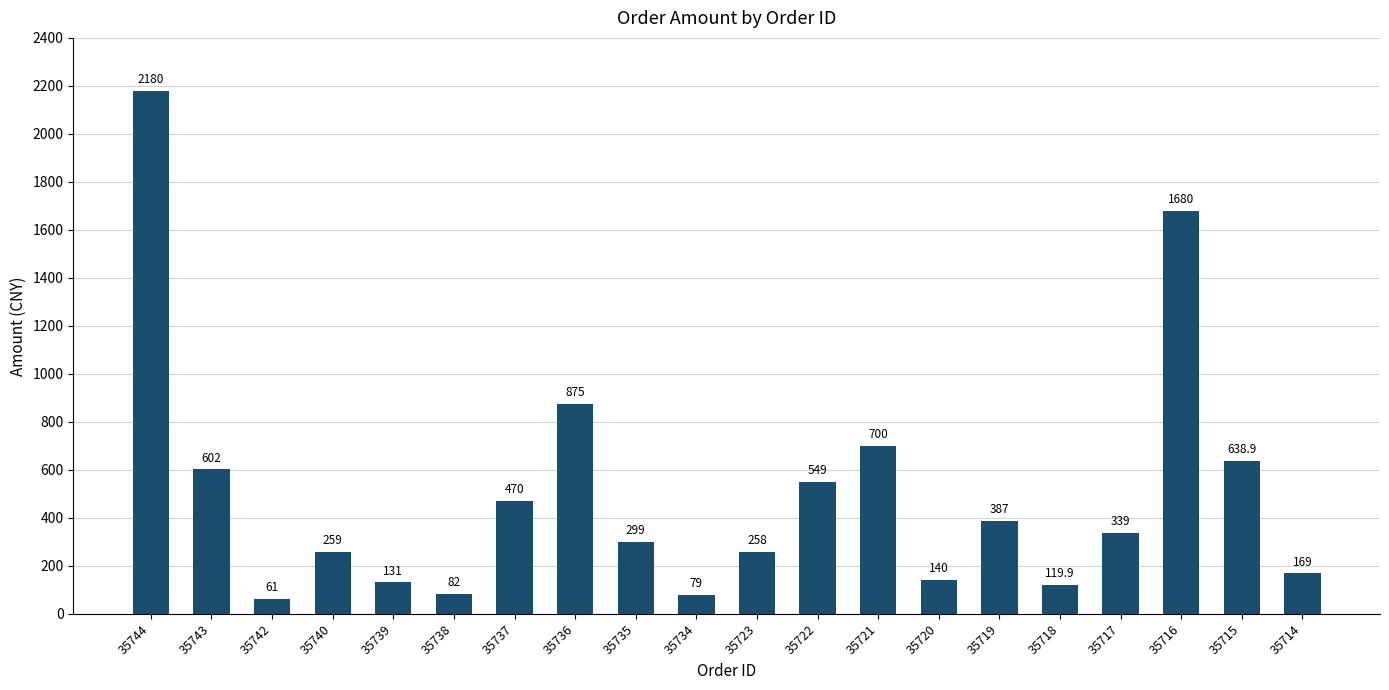

Is it true that the value at 35740 is 259.0?

True